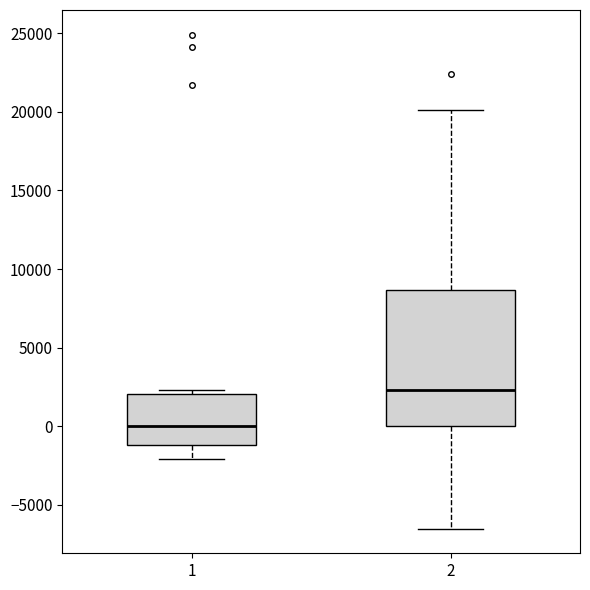

Which box's median line is the lowest?

1